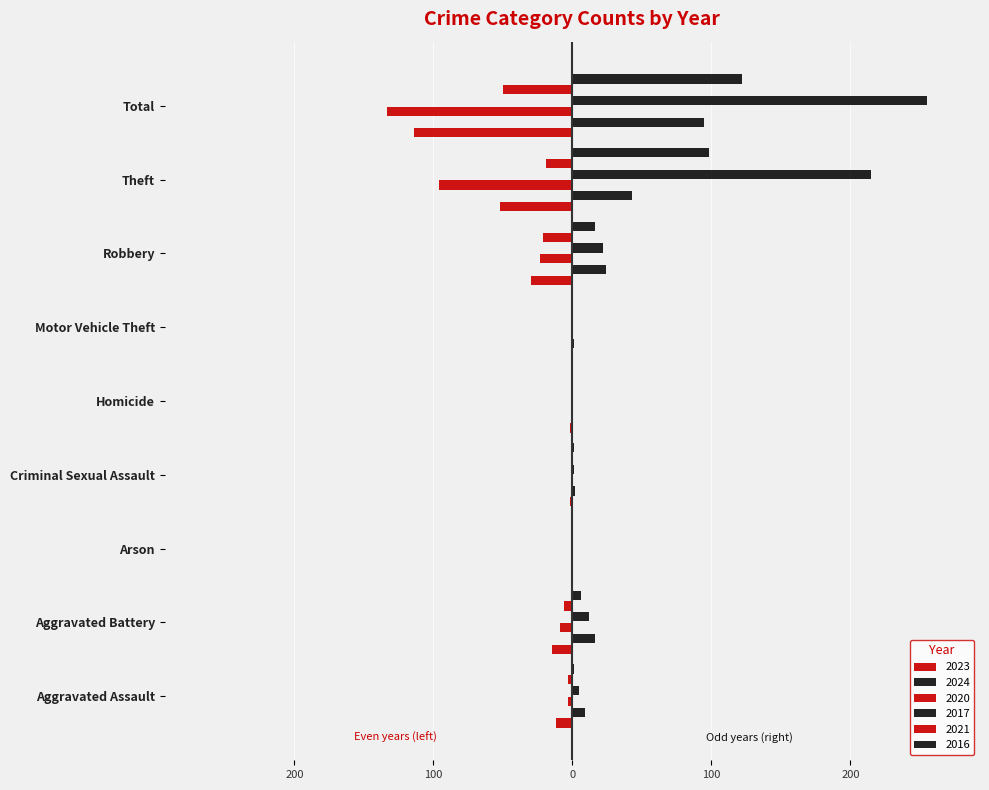

Is the value of 2021 at Aggravated Battery greater than the value of 2023 at Robbery?

Yes